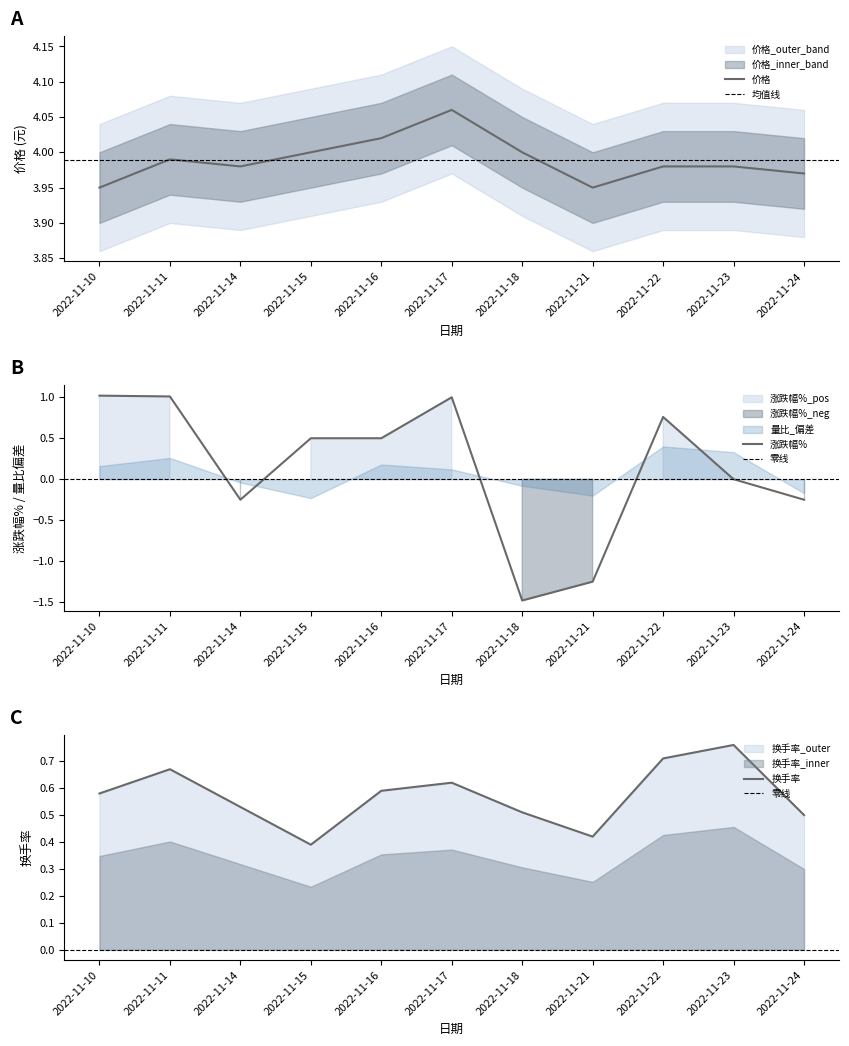

Reading left to right, what are all the values shown in this chart?

价格: 2022-11-10=4.0	2022-11-11=4.0	2022-11-14=4.0	2022-11-15=4.0	2022-11-16=4.0	2022-11-17=4.1	2022-11-18=4.0	2022-11-21=4.0	2022-11-22=4.0	2022-11-23=4.0	2022-11-24=4.0
涨跌幅%: 2022-11-10=1.0	2022-11-11=1.0	2022-11-14=-0.2	2022-11-15=0.5	2022-11-16=0.5	2022-11-17=1.0	2022-11-18=-1.5	2022-11-21=-1.2	2022-11-22=0.8	2022-11-23=0.0	2022-11-24=-0.2
换手率: 2022-11-10=0.6	2022-11-11=0.7	2022-11-14=0.5	2022-11-15=0.4	2022-11-16=0.6	2022-11-17=0.6	2022-11-18=0.5	2022-11-21=0.4	2022-11-22=0.7	2022-11-23=0.8	2022-11-24=0.5